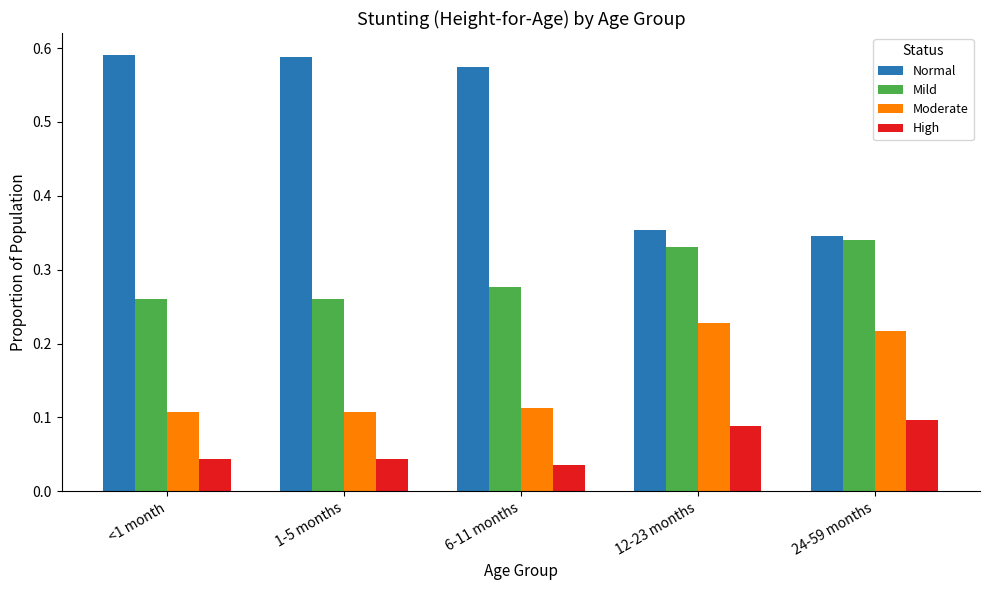

Rank the series at 12-23 months from highest to lowest value.

Normal, Mild, Moderate, High